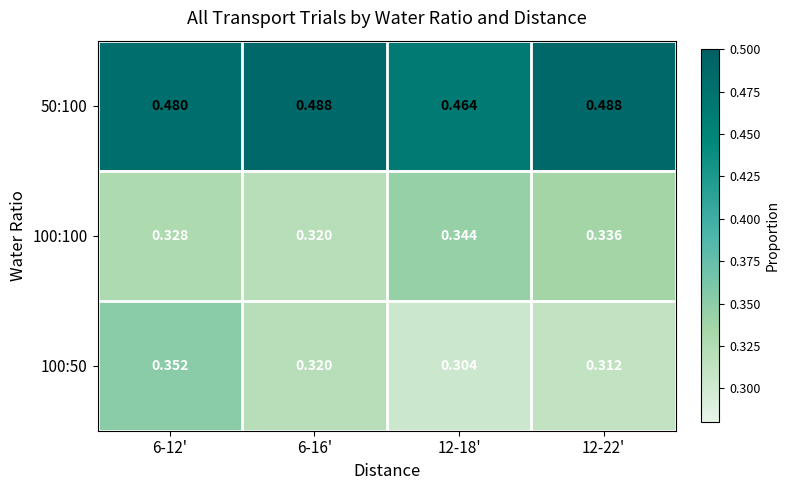

What is the total value across all series at 6-16'?

1.1